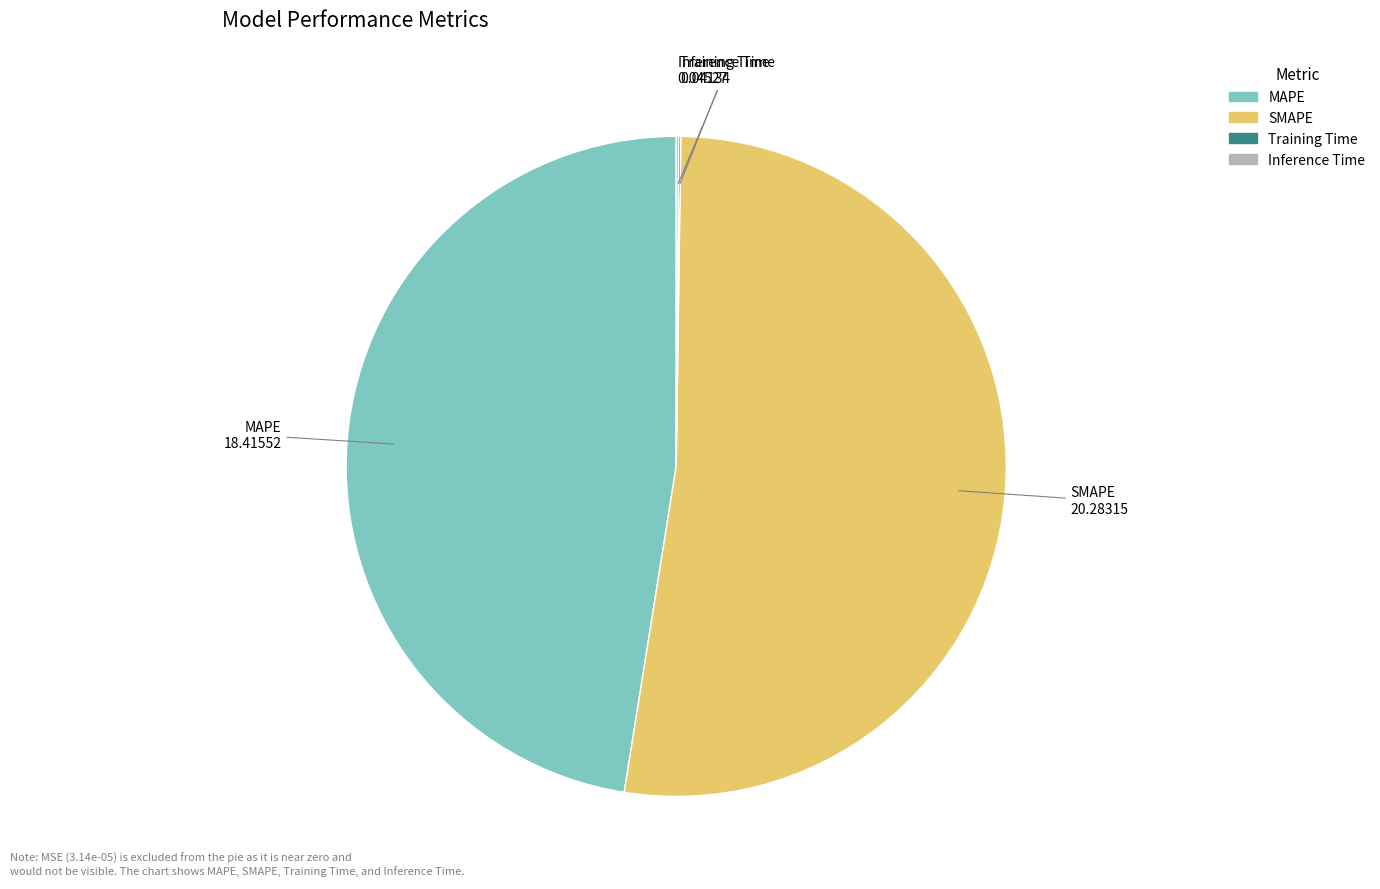

What is the majority slice?

SMAPE